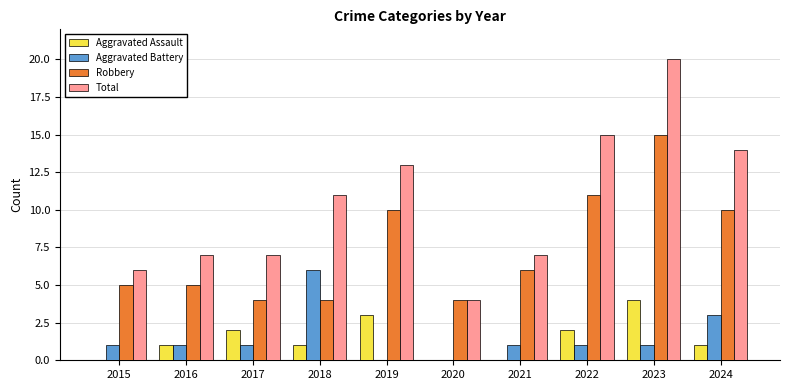

Reading right to left, extract all data points from this chart.

Aggravated Assault: 1	4	2	0	0	3	1	2	1	0
Aggravated Battery: 3	1	1	1	0	0	6	1	1	1
Robbery: 10	15	11	6	4	10	4	4	5	5
Total: 14	20	15	7	4	13	11	7	7	6